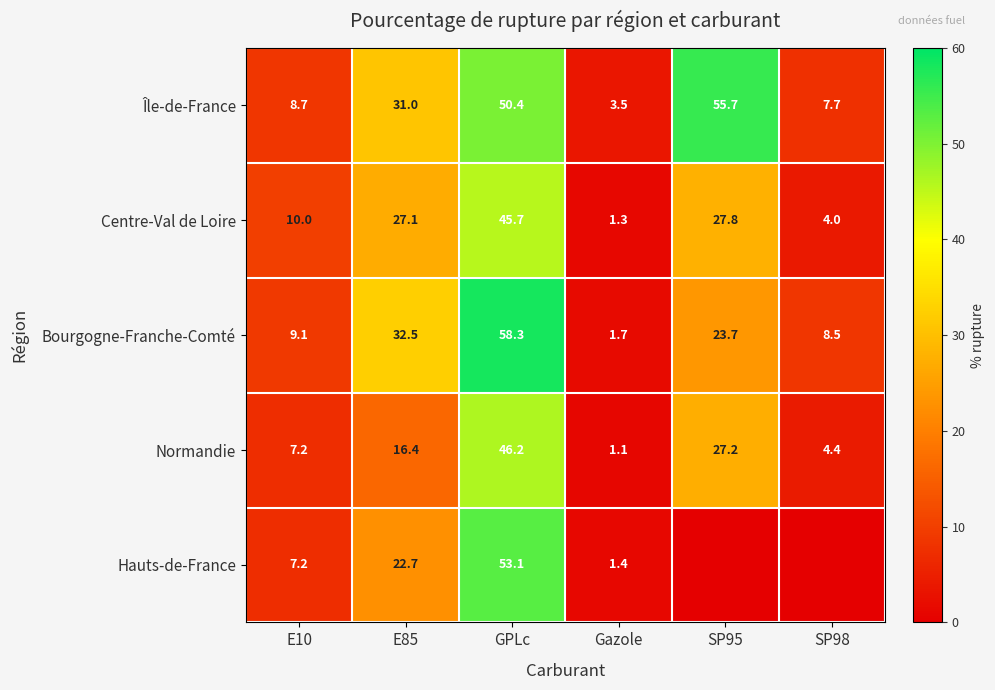

What is the spread (max minus min) of values at E85?

16.1